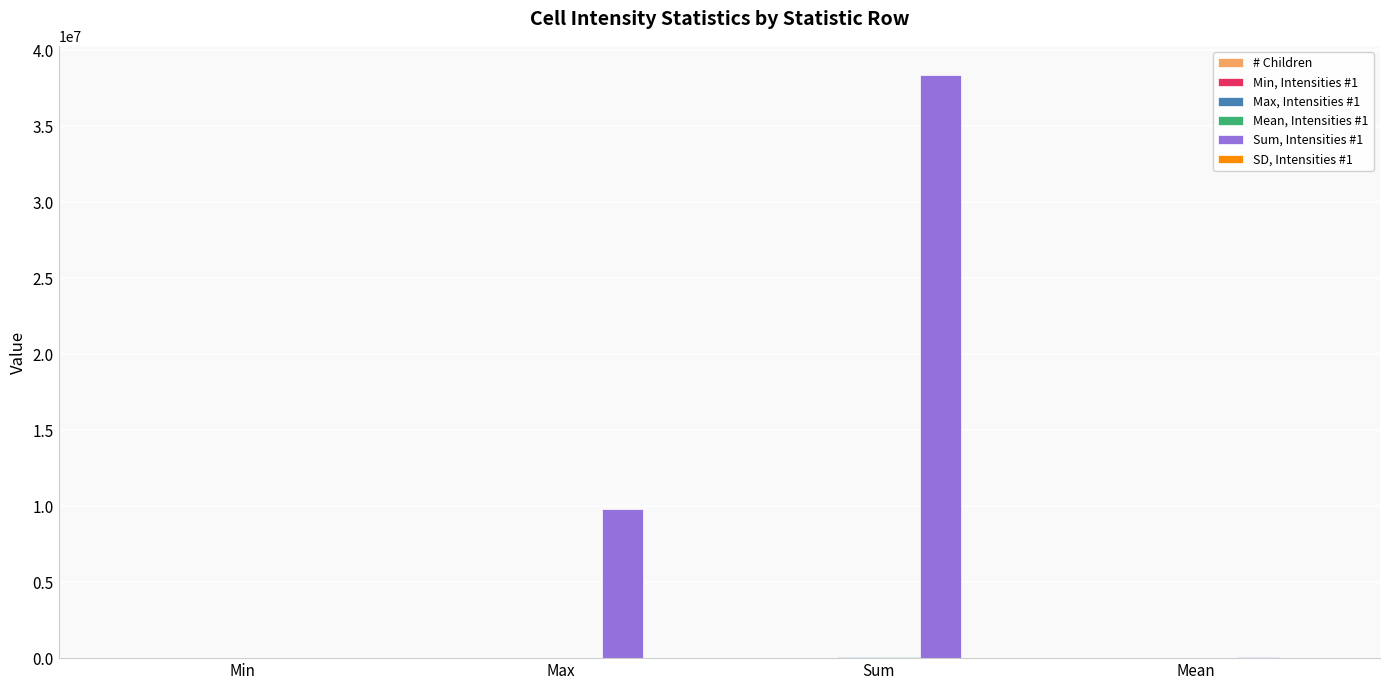

At which category is the sum across all series the highest?

Sum